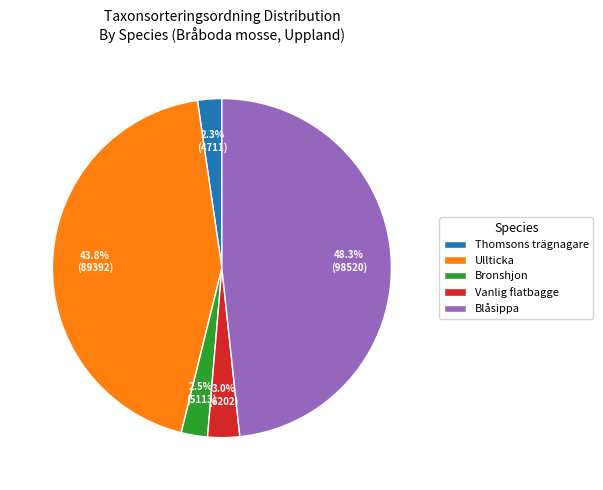

How many segments does this pie chart have?

5